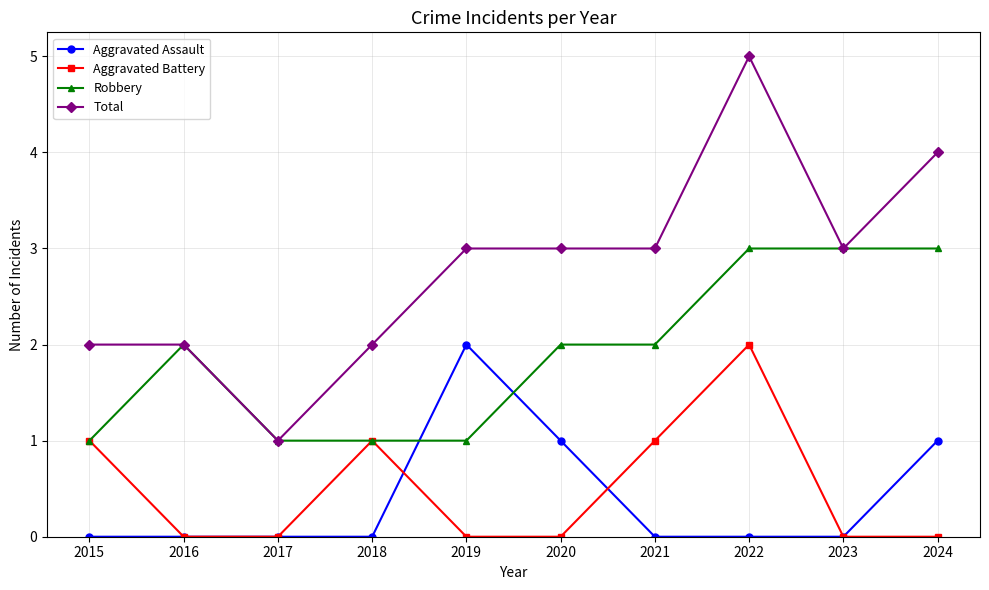

At how many categories does at least one series exceed 0?

10